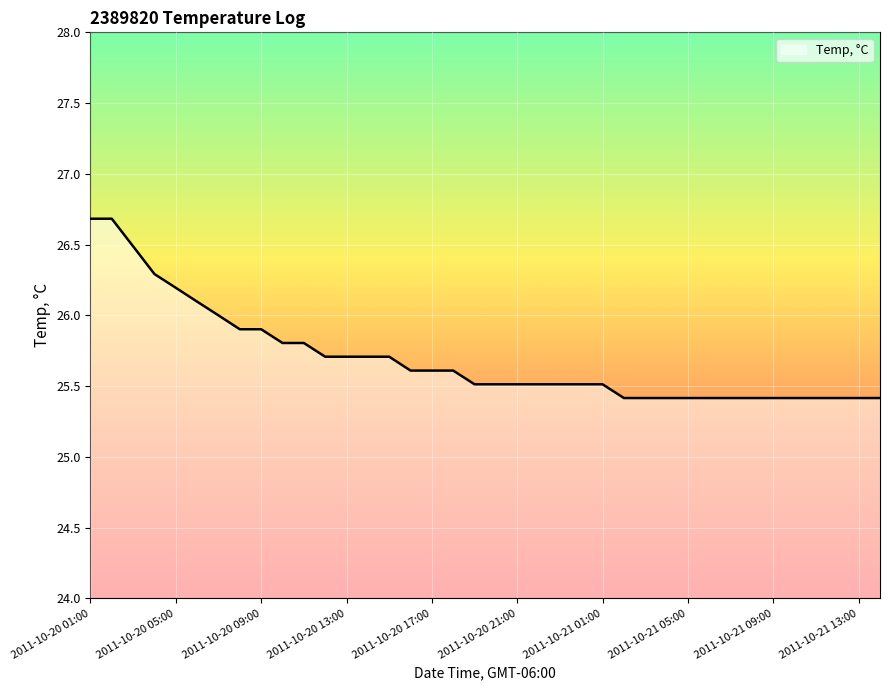

What is the greatest value displayed?

26.7